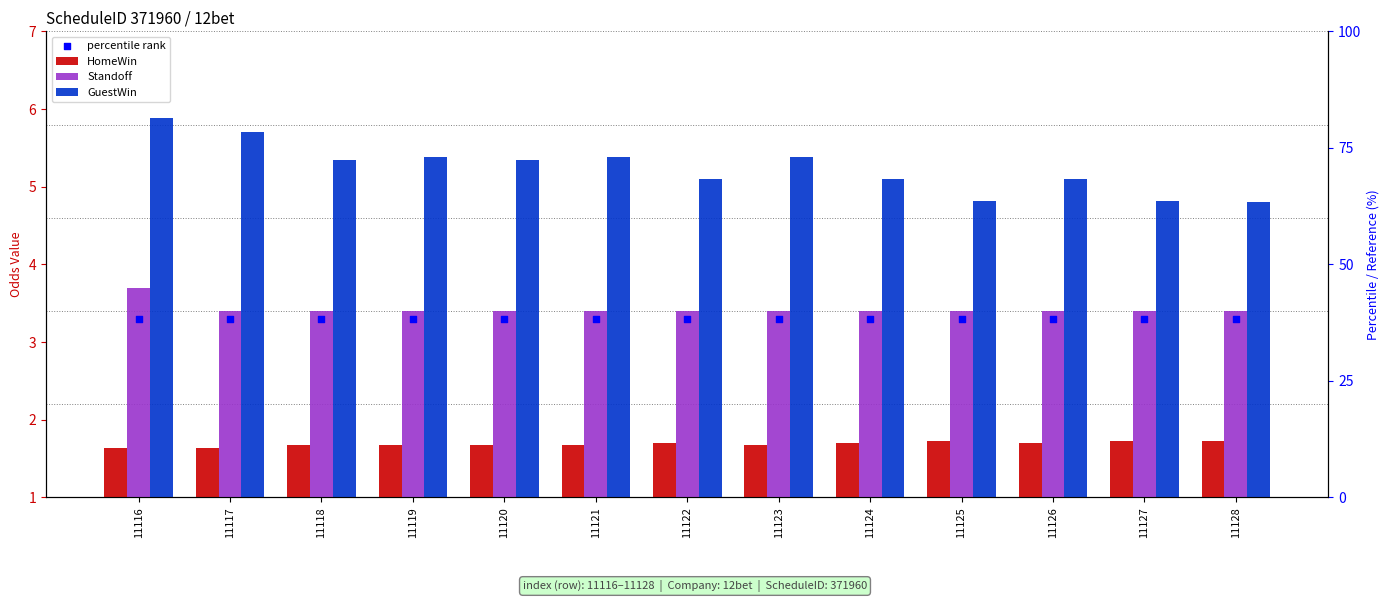

At how many categories does at least one series exceed 3?

13